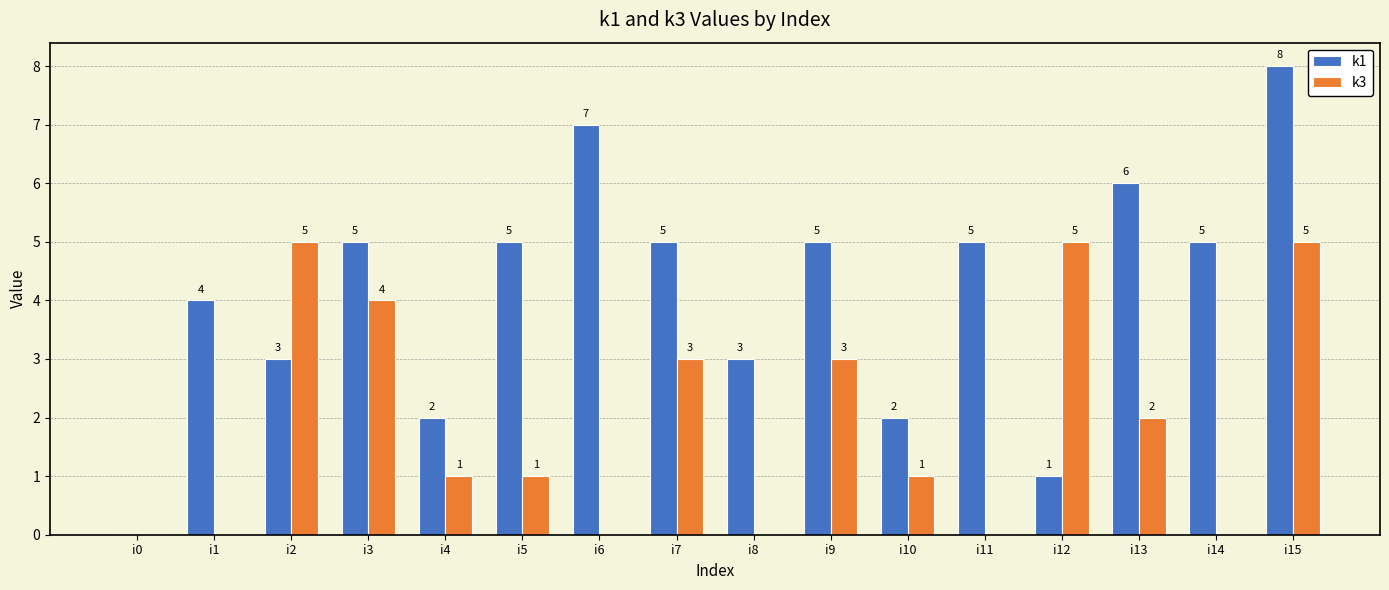

True or false: k1 has a value of 5 at i11.

True